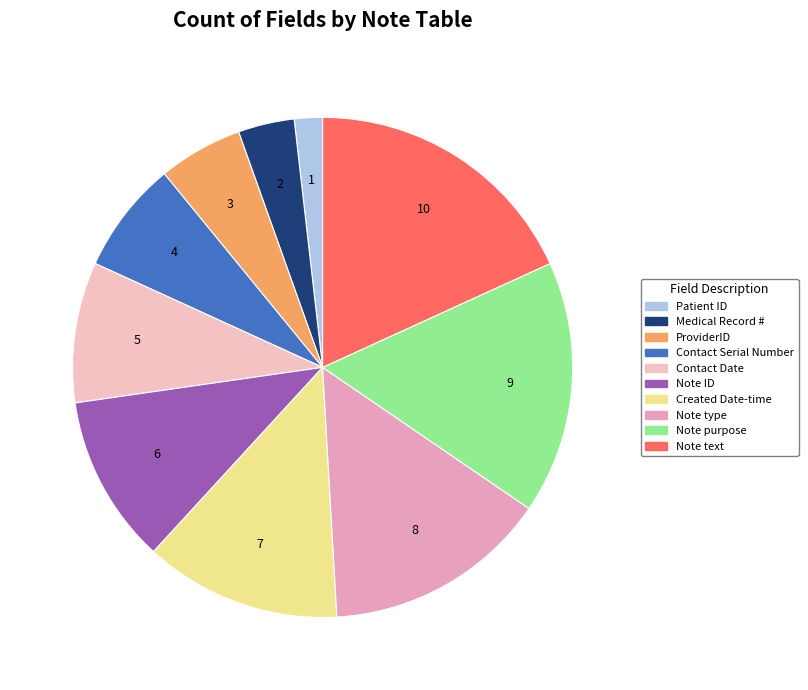

True or false: Note text accounts for 7% of the total.

False